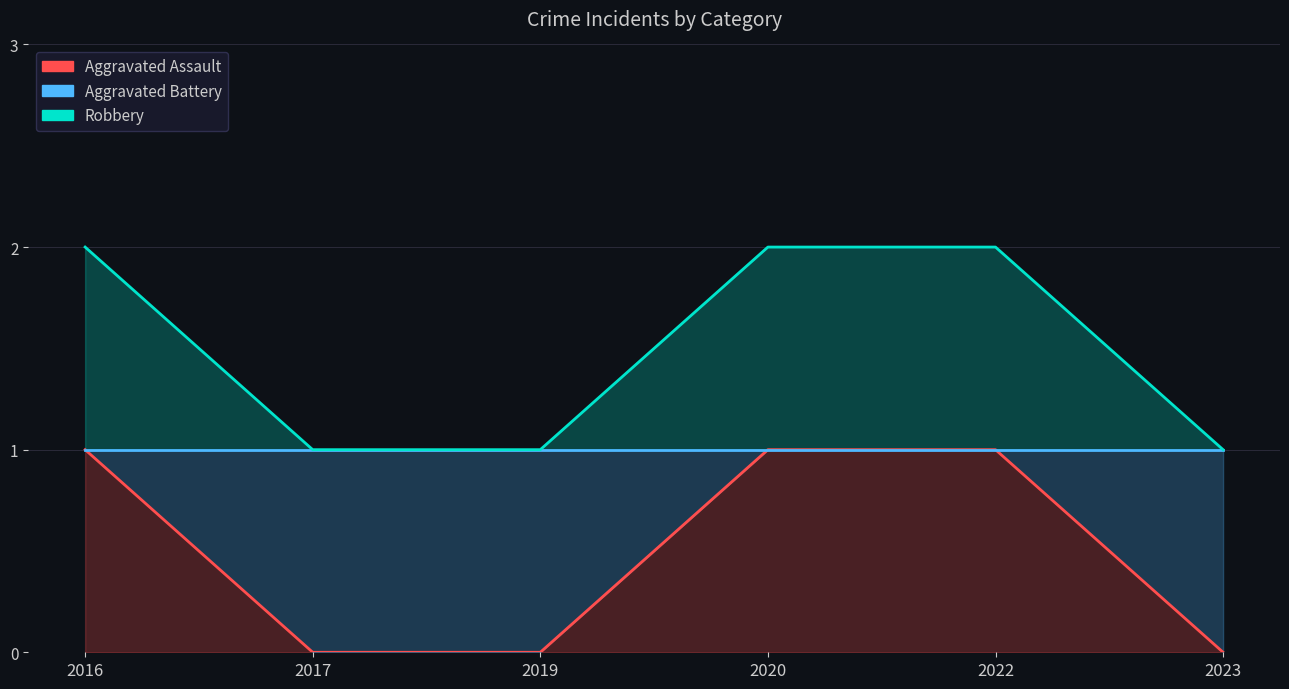

True or false: Aggravated Battery and Aggravated Assault intersect in this chart.

False